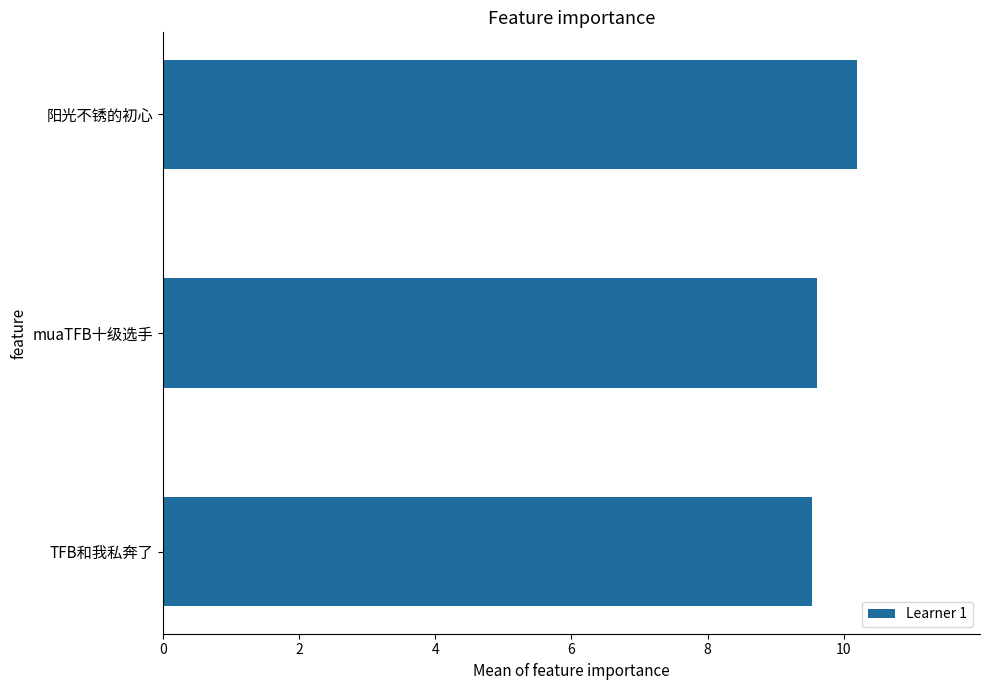

What is the difference between the values at 阳光不锈的初心 and muaTFB十级选手?

0.6